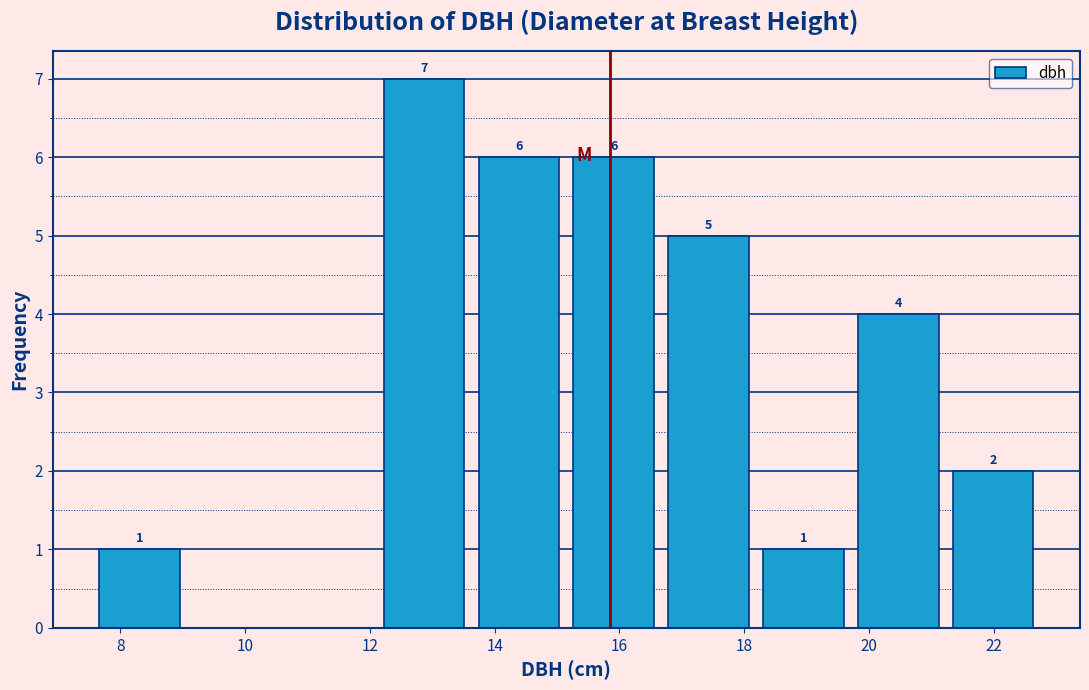

Which range on the x-axis has the tallest bar?

12.2 to 13.6